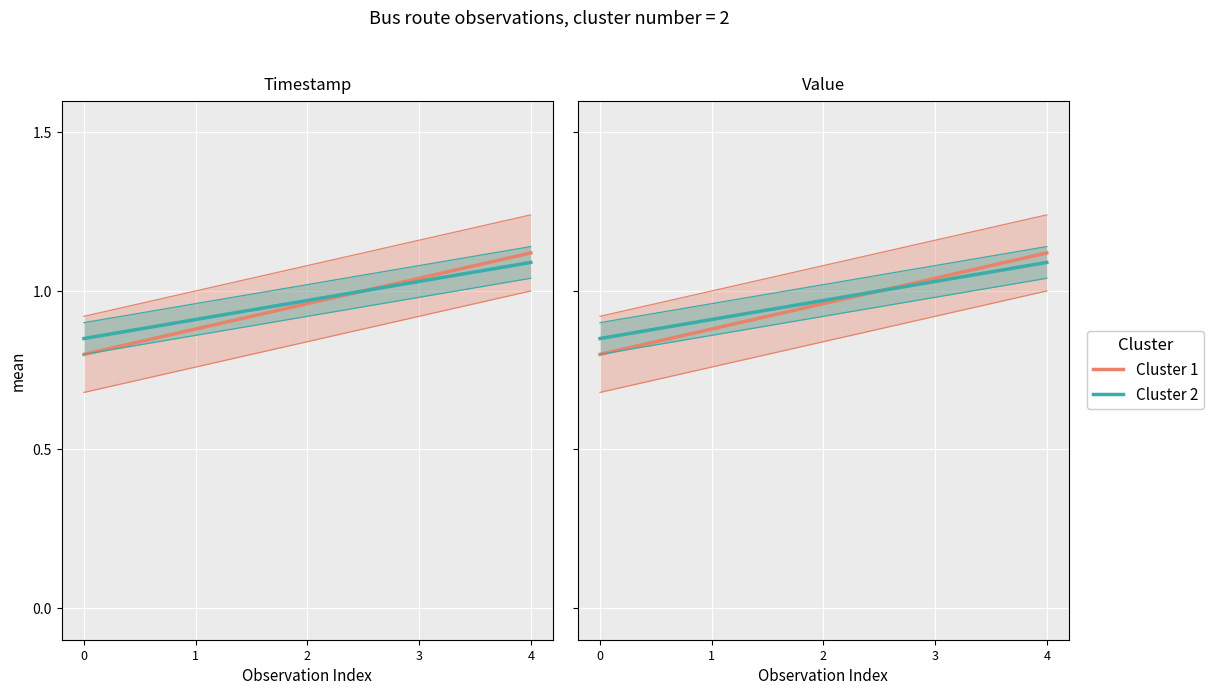

What is the total value across all series at 3?

2.1